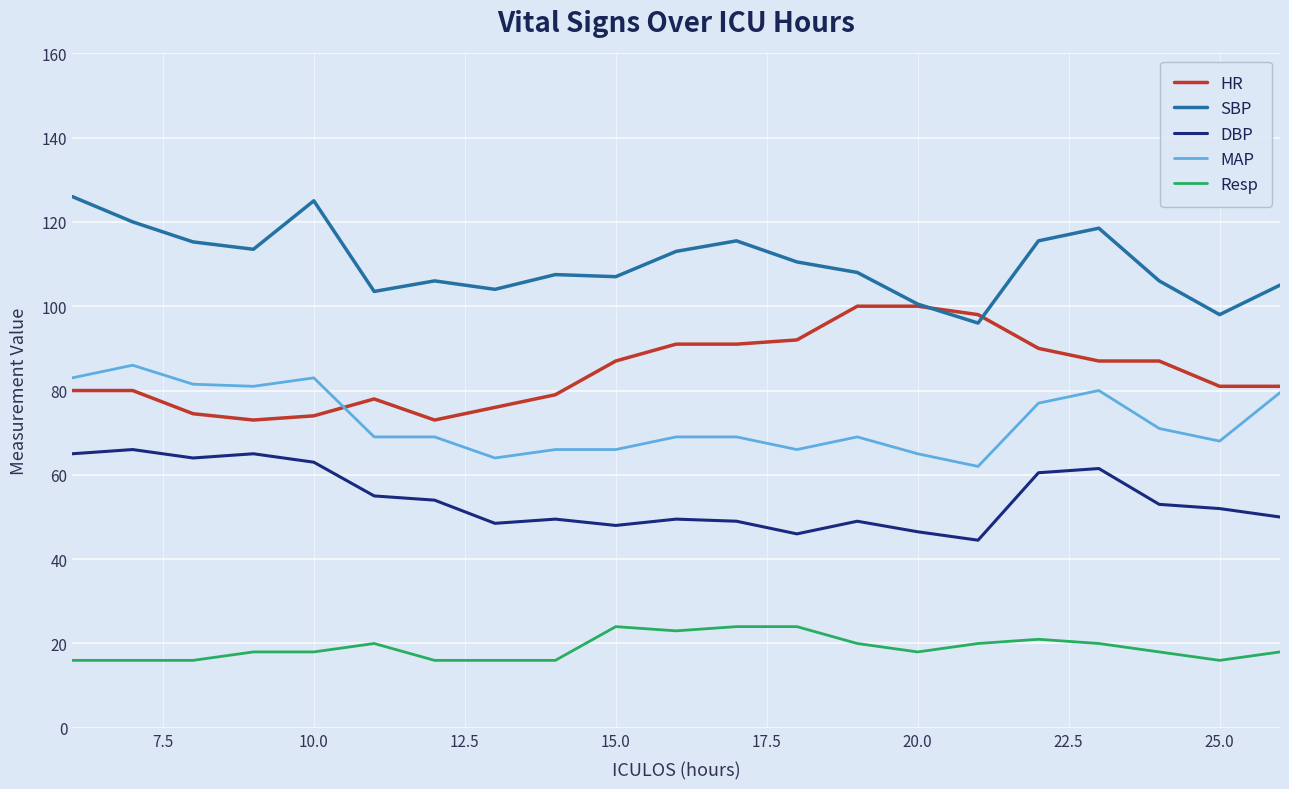

True or false: SBP and MAP intersect in this chart.

False